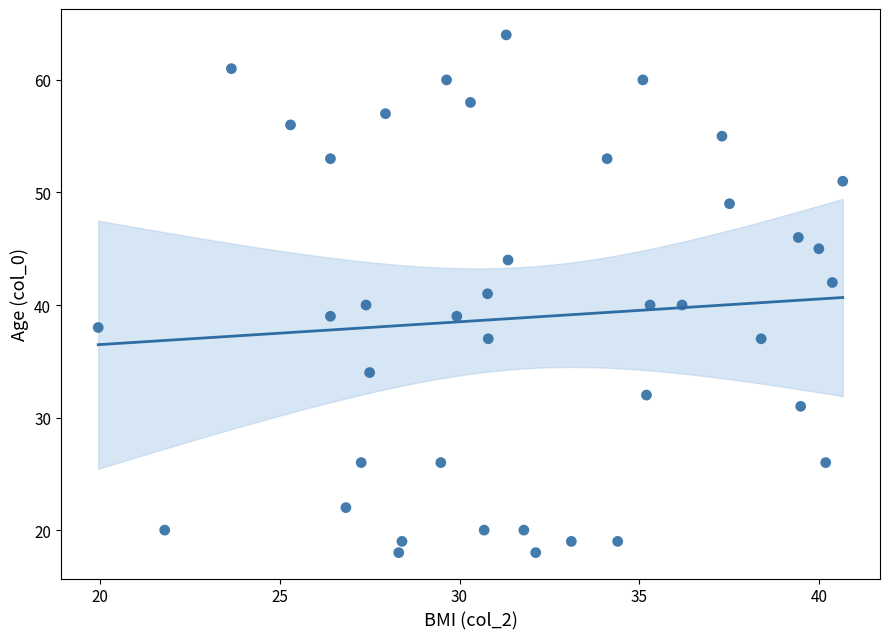

What is the range of Y values (max minus min)?

46